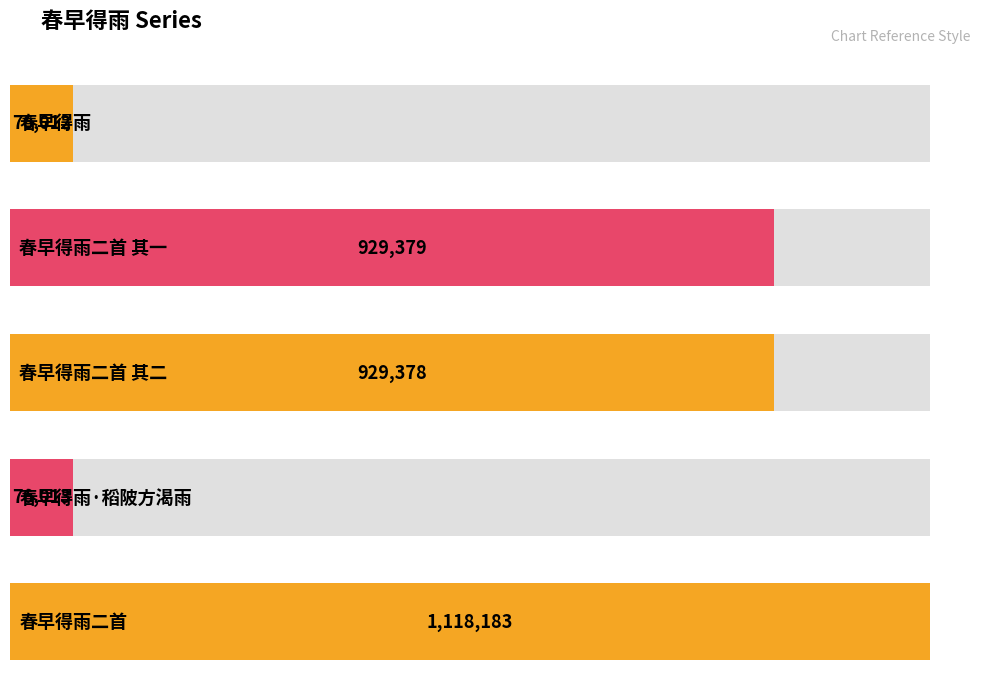

True or false: the data shows 929379 at 春早得雨二首 其一.

True